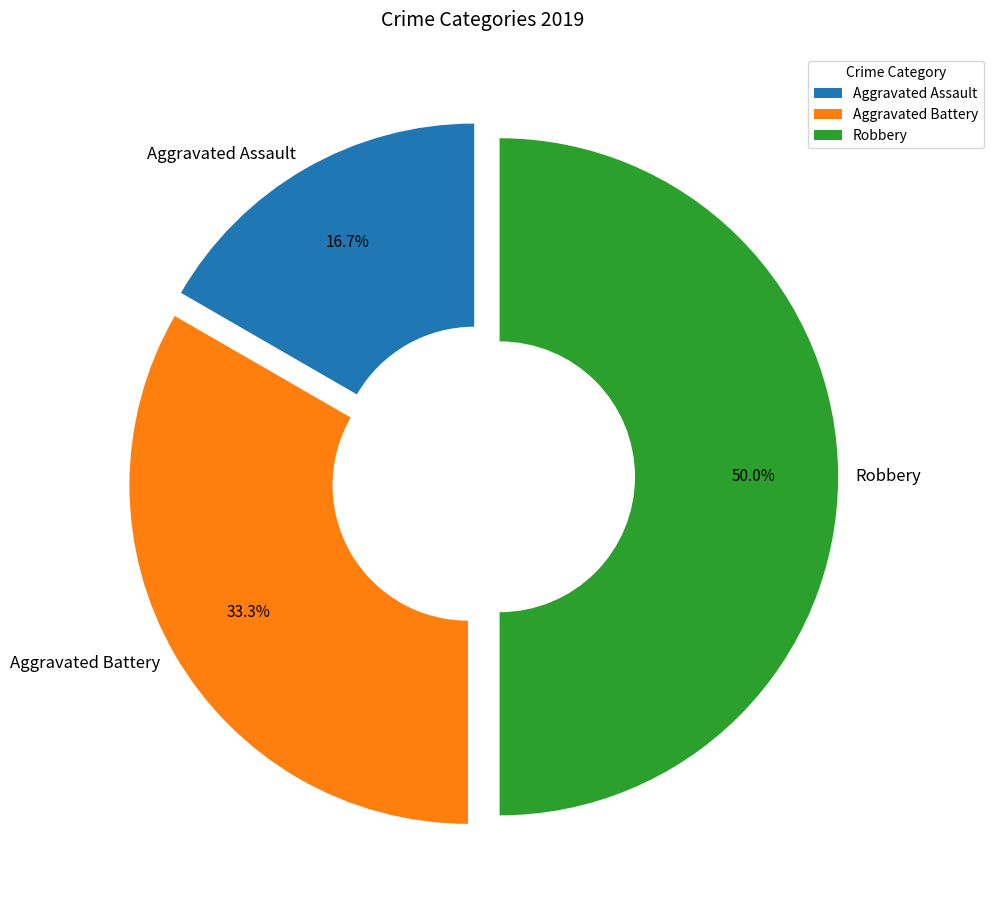

Is it true that Robbery is 50% of the pie?

True